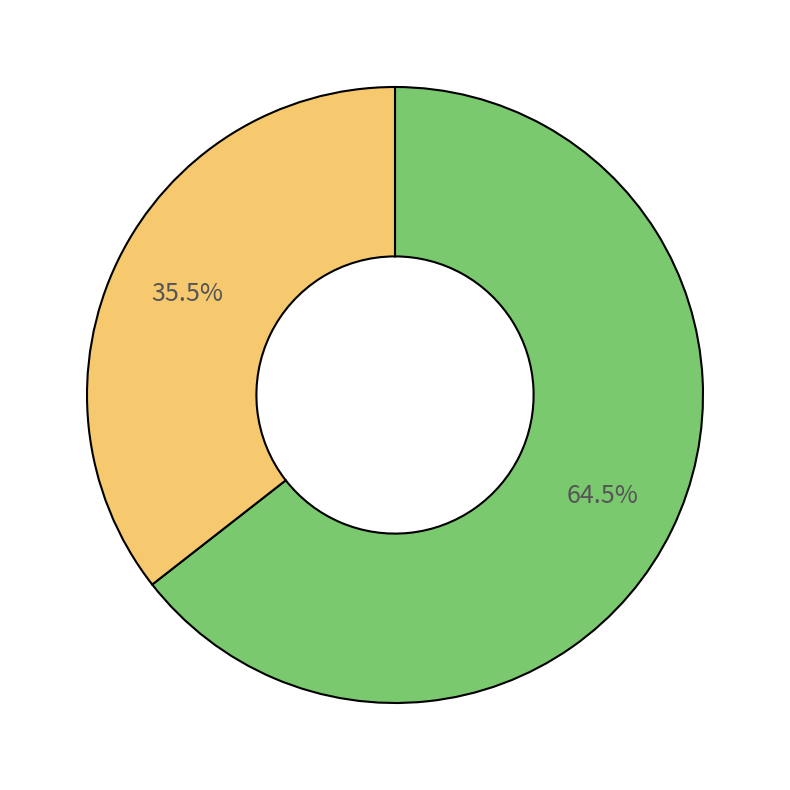

Is there any slice that represents more than half of the pie?

Yes